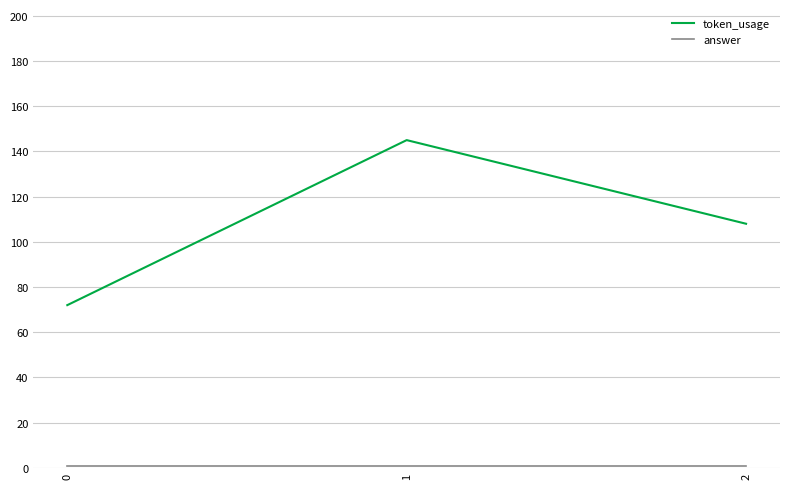

List the labels in order of token_usage value, smallest first.

0, 2, 1